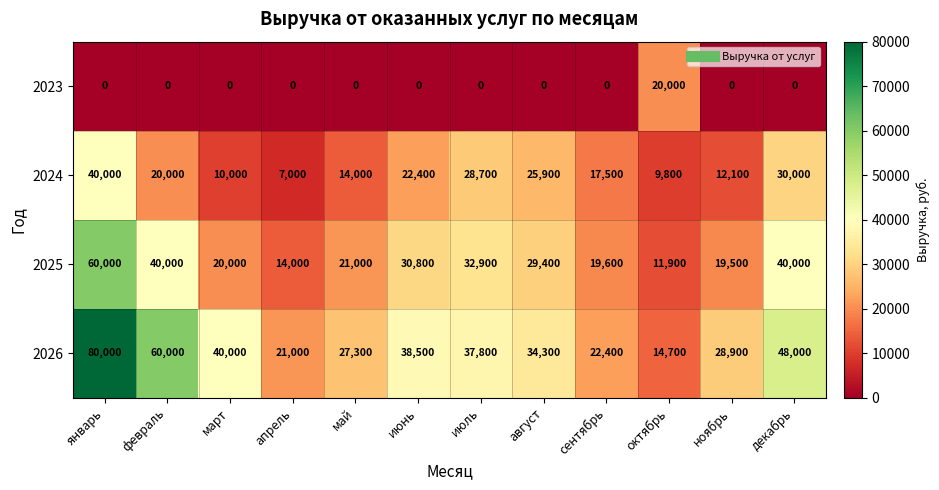

The value of 2024 at апрель is 9217. True or false?

False